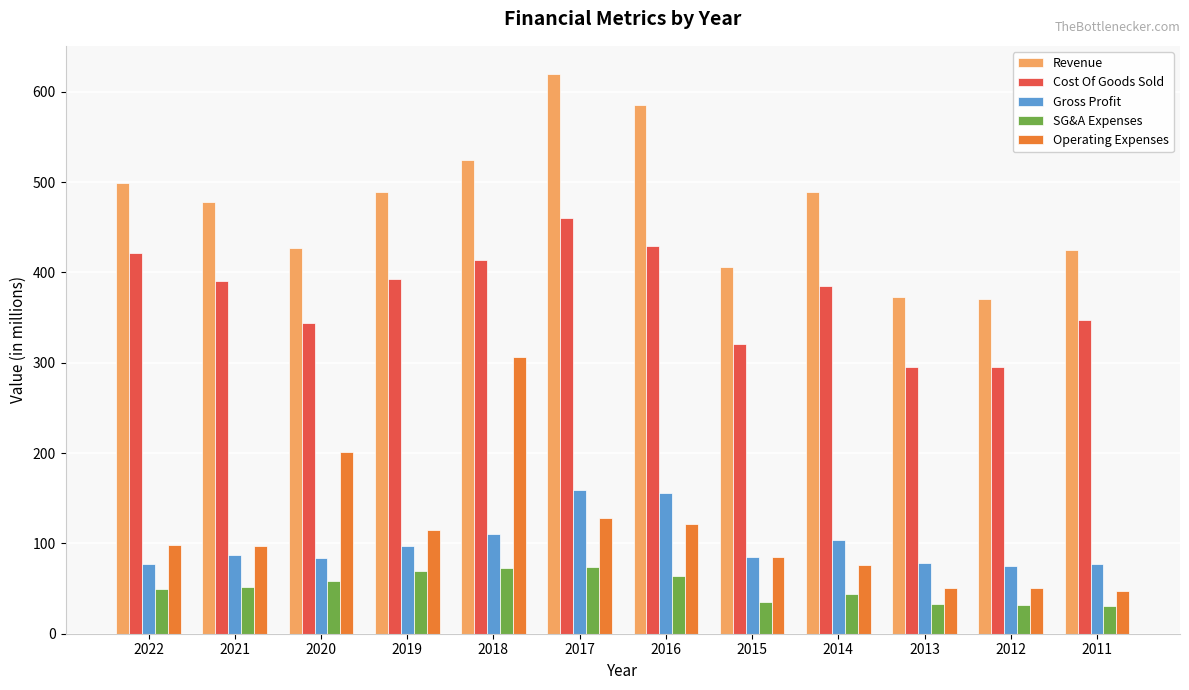

What value does the Gross Profit series have at 2019?

97.0